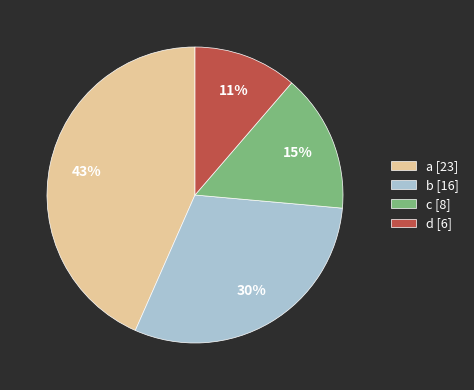

How many segments does this pie chart have?

4